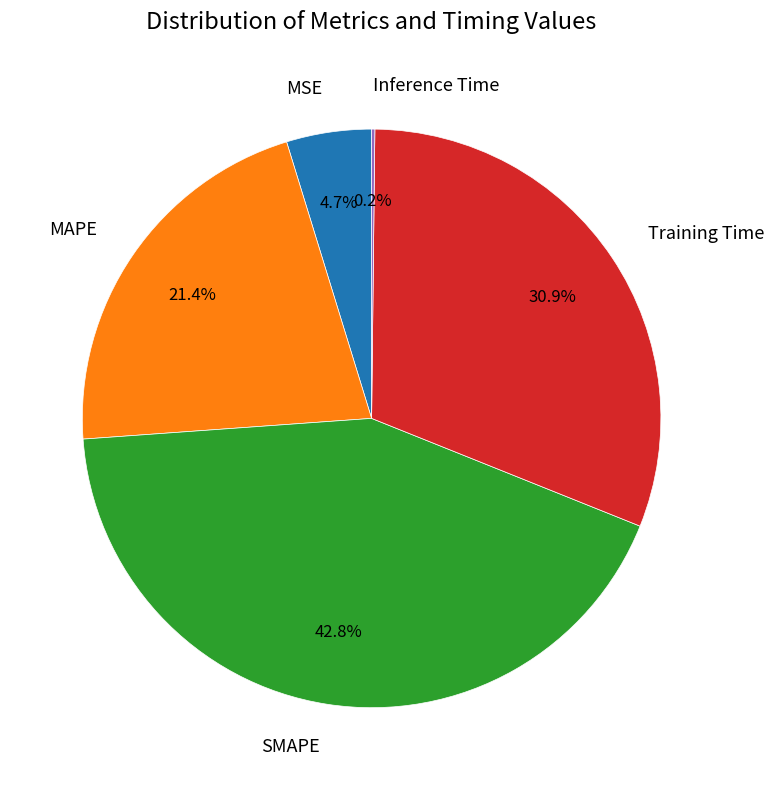

Does any single category account for the majority?

No